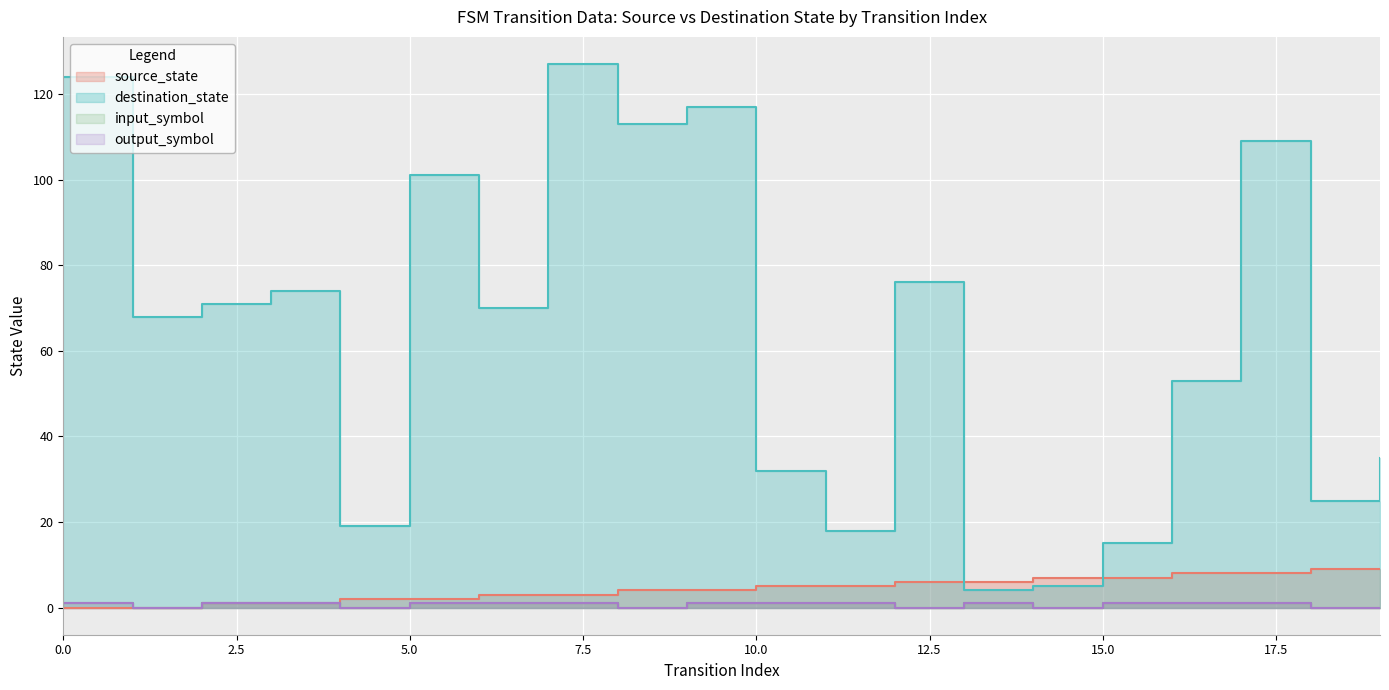

True or false: source_state and output_symbol intersect in this chart.

False